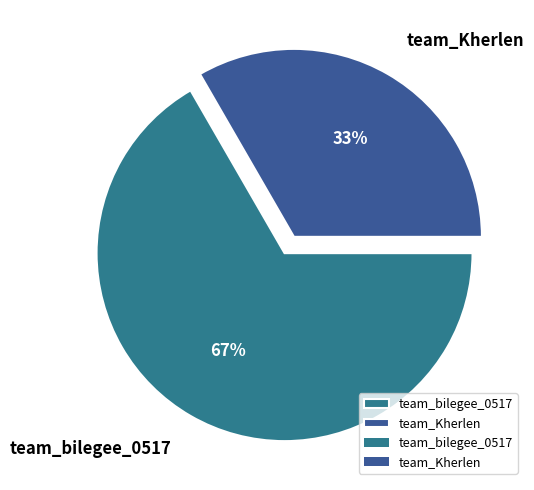

Is it true that team_Kherlen is 42% of the pie?

False